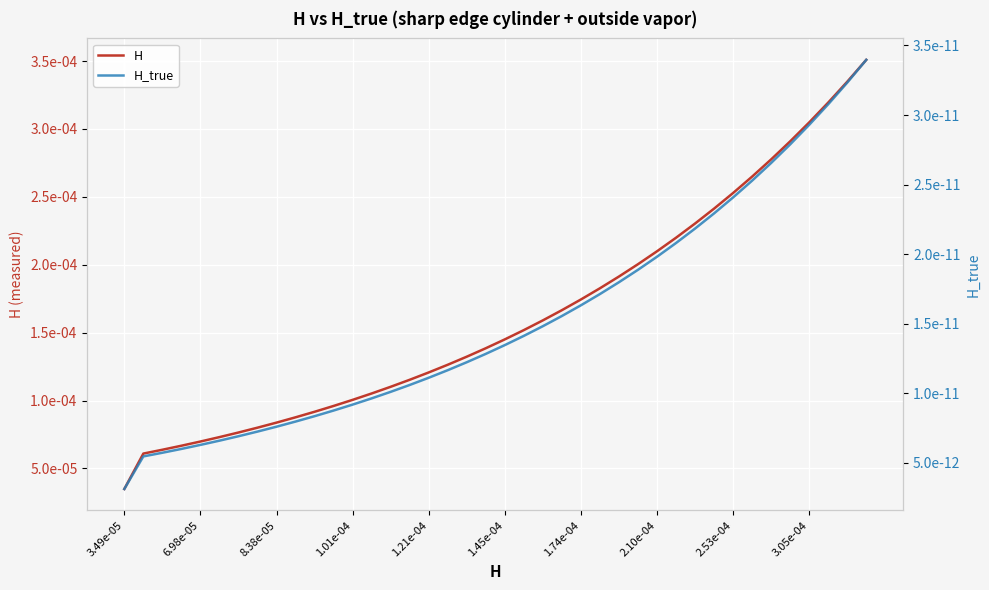

At which category does the chart reach its peak across all series?

39